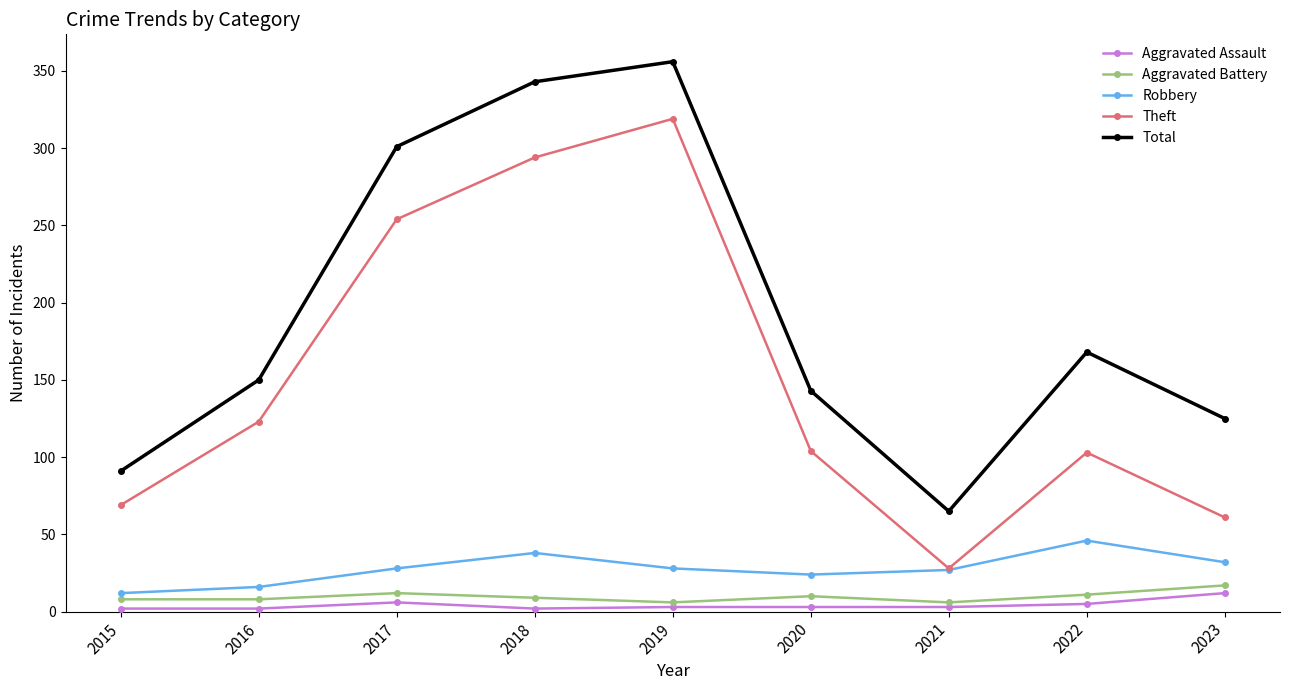

The value of Robbery at 2018 is 21. True or false?

False